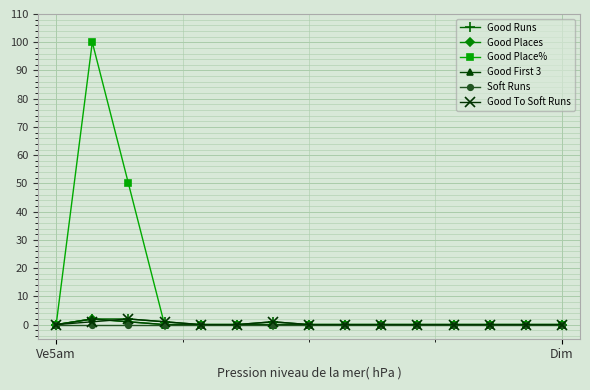

Does the chart have visible grid lines?

Yes